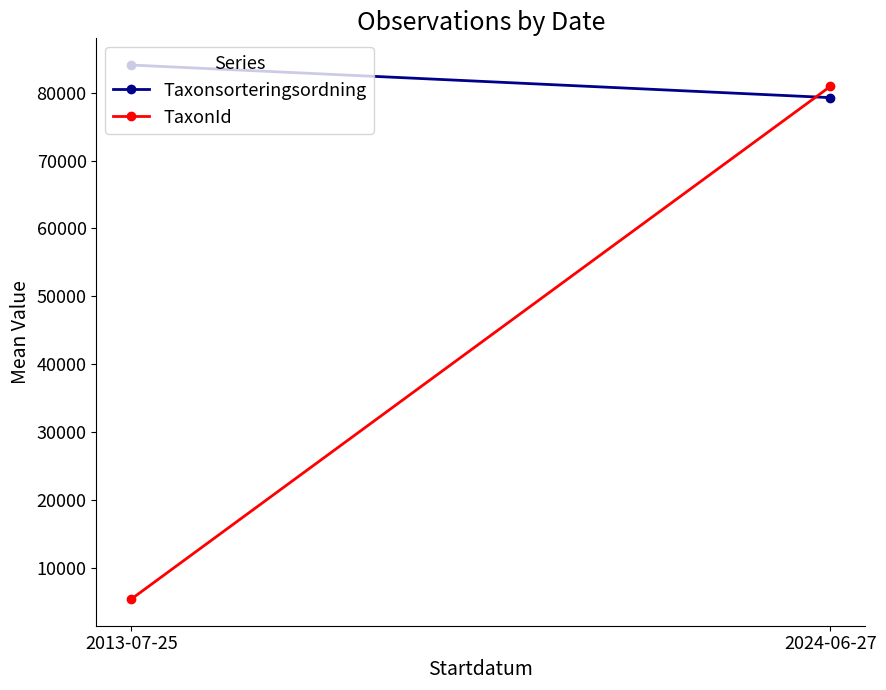

At which label is TaxonId closest to 43165?

2013-07-25